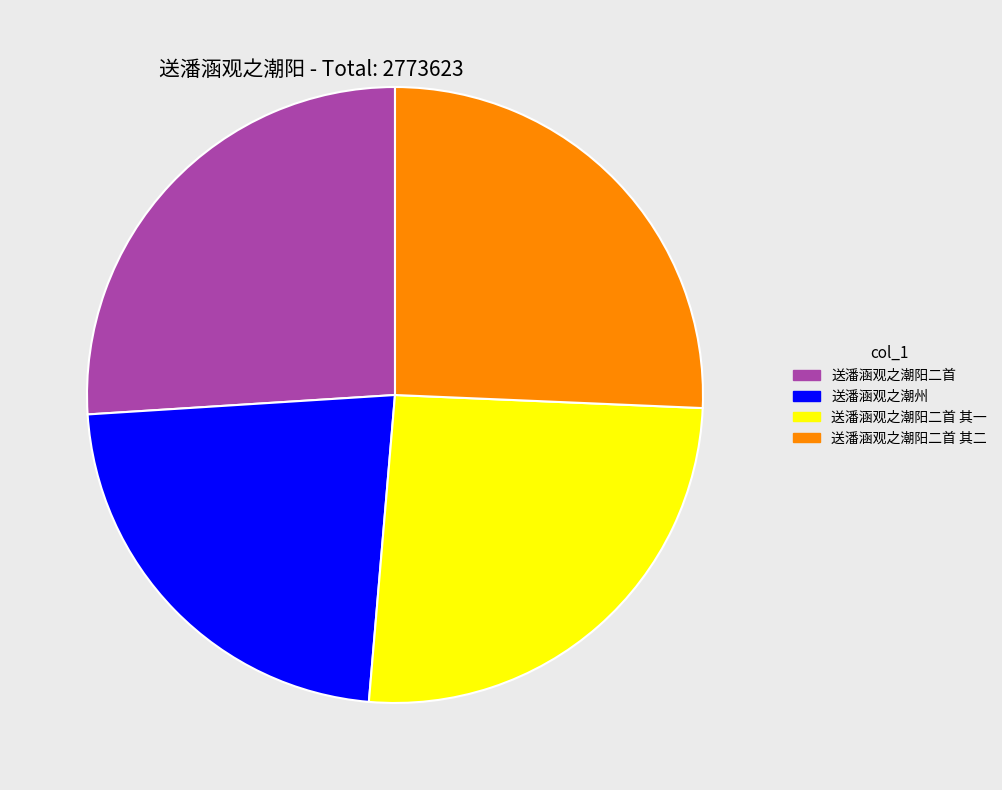

Combined, do 送潘涵观之潮阳二首 其二 and 送潘涵观之潮阳二首 account for over 50%?

Yes